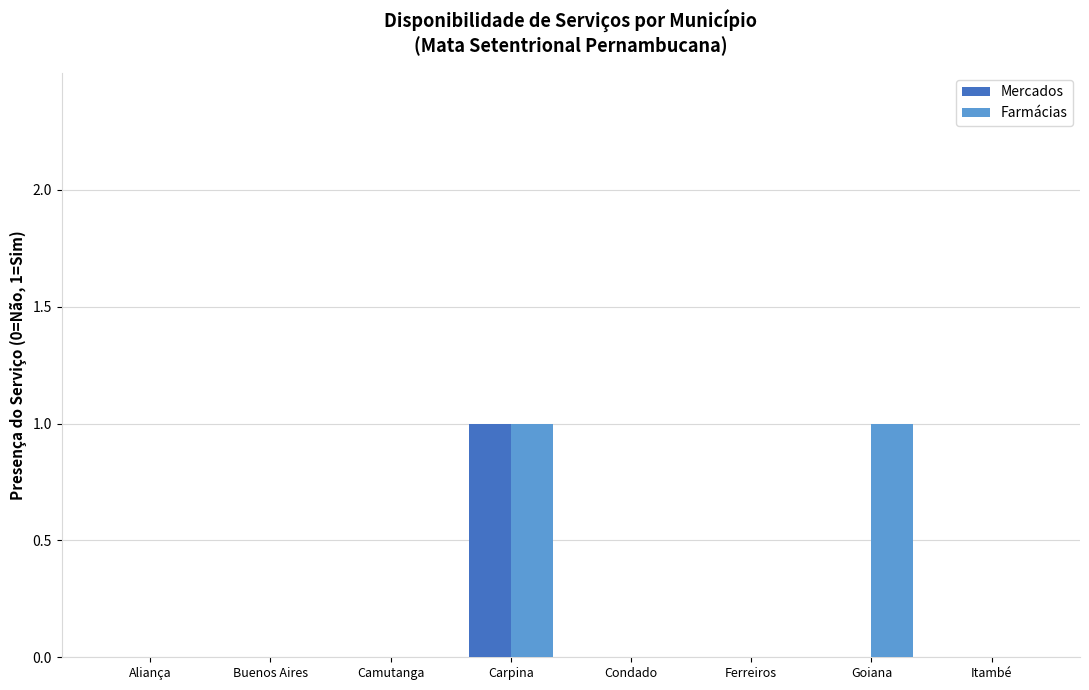

Is the value of Farmácias at Carpina greater than the value of Mercados at Condado?

Yes